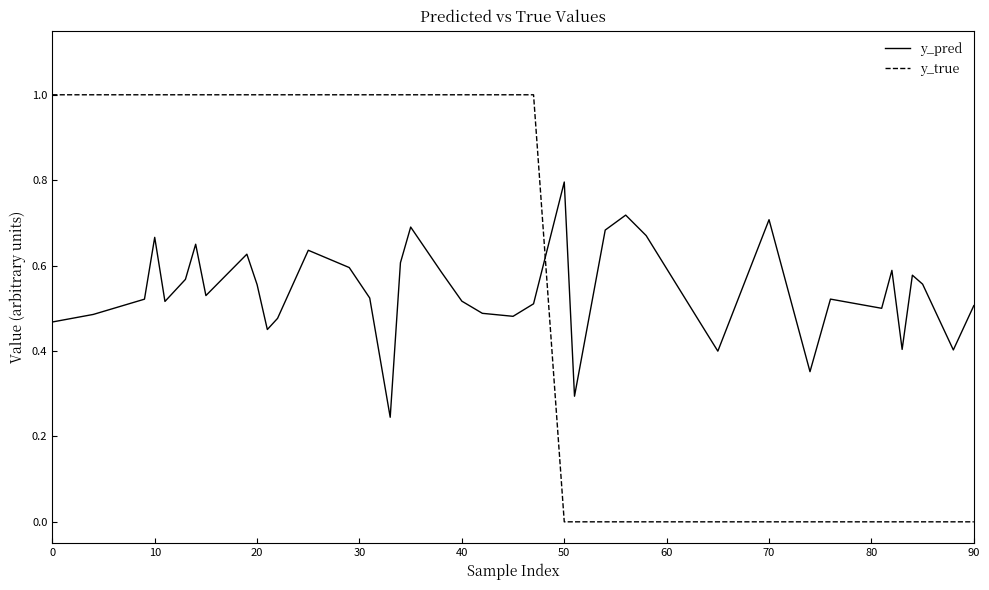

How many intersections are there between y_true and y_pred?

1